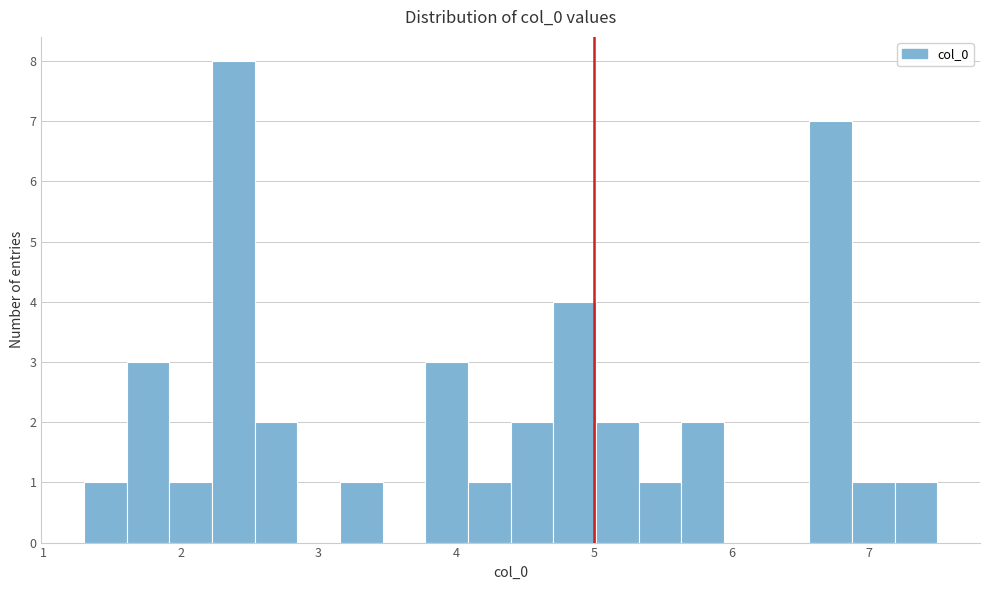

Read against the x-axis, roughly where is the centre of the tallest bar?

2.4